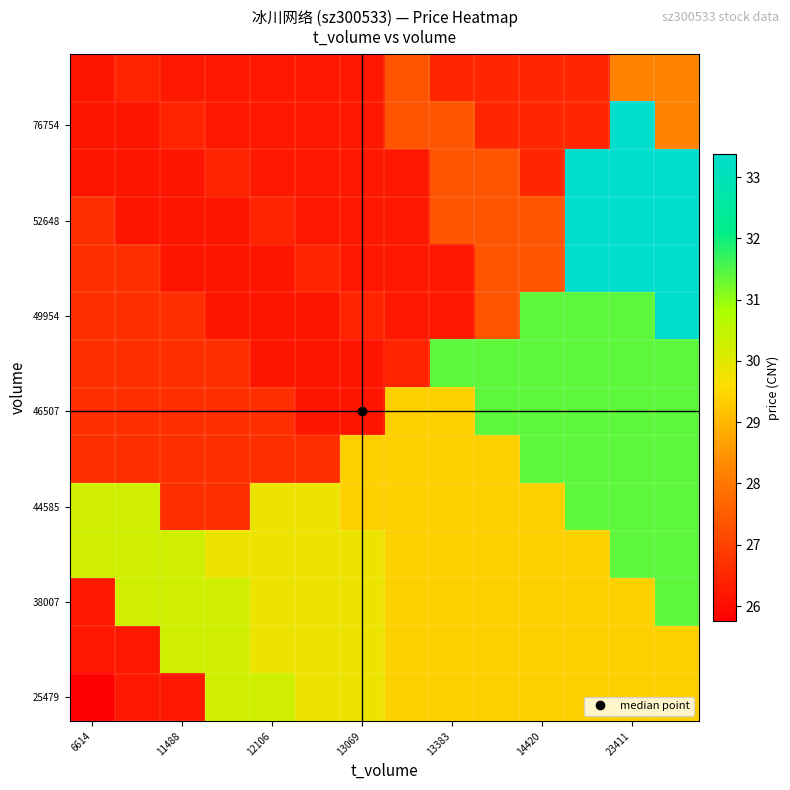

What is the maximum value shown in the chart?

33.4